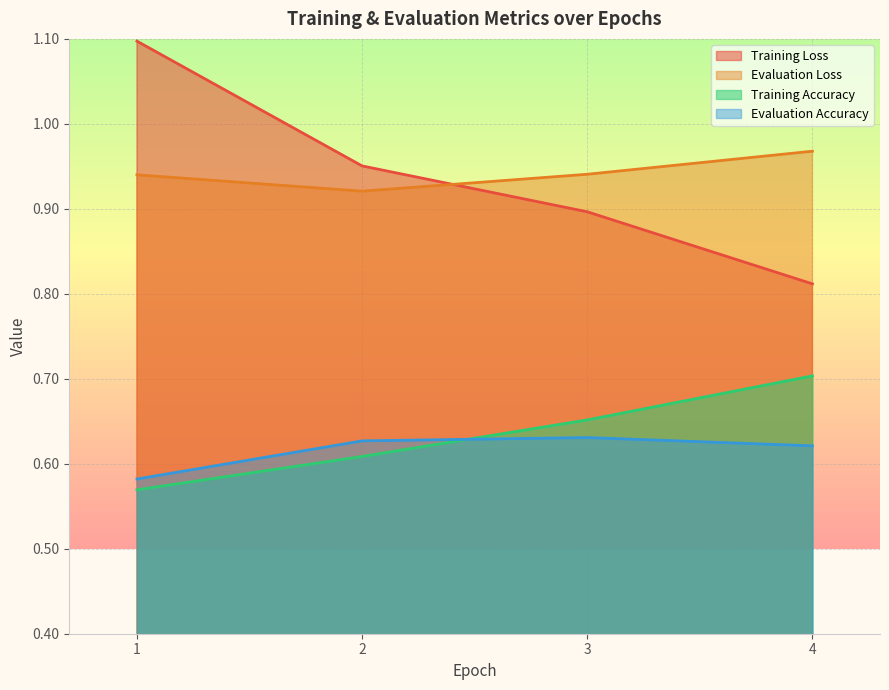

Does the chart display data point markers on the line(s)?

No